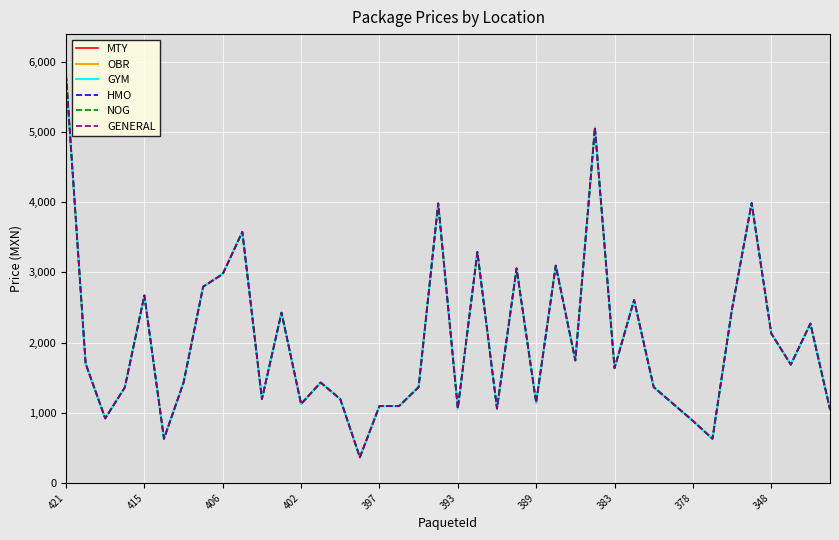

Is this an area chart (filled region under the line)?

No